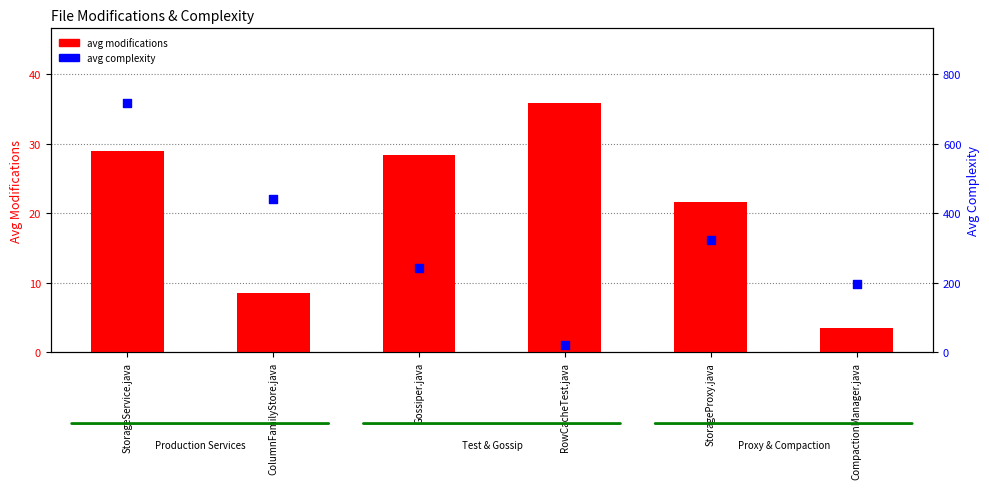

At which category is the sum across all series the highest?

StorageService.java